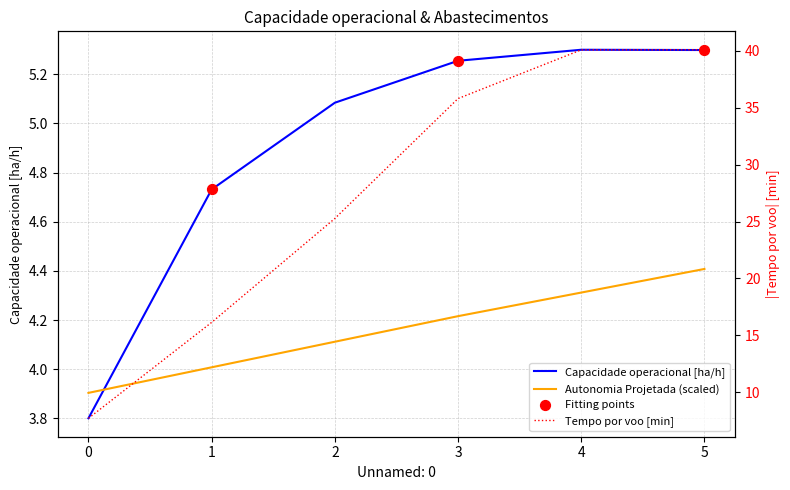

Which series reaches the maximum Y coordinate?

Capacidade operacional [ha/h]